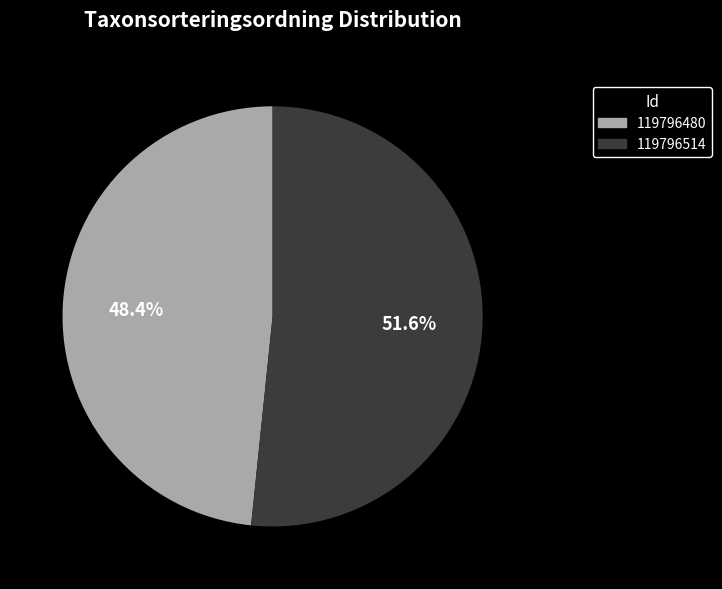

Is 119796480 the majority of the pie?

No